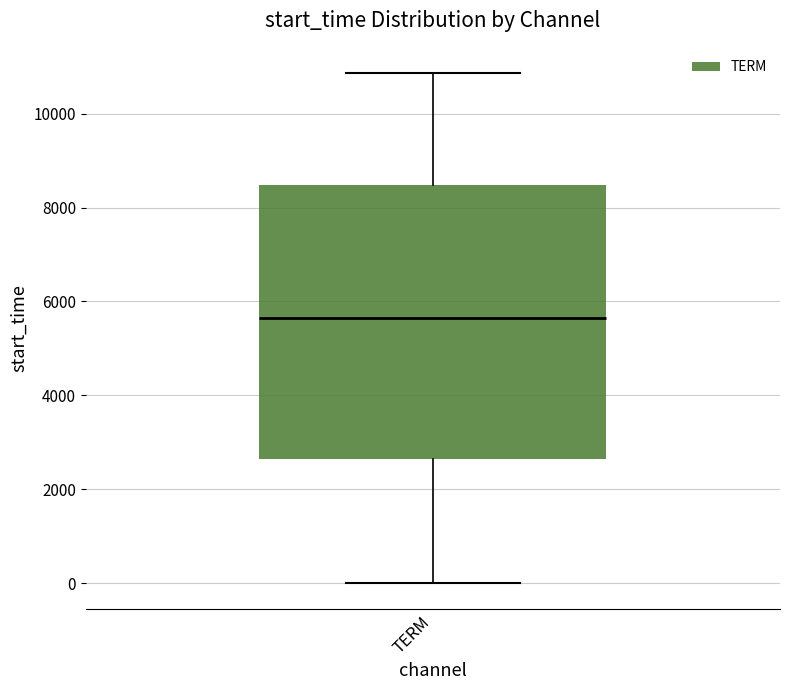

Transcribe this box plot: give where the median line is, the range the box spans, and where the two whiskers end, as read against the y-axis. The values are not printed on the chart, so give them approximately, as read against the axis.

median 5600, box 2600 to 8400, whiskers 0 to 10800